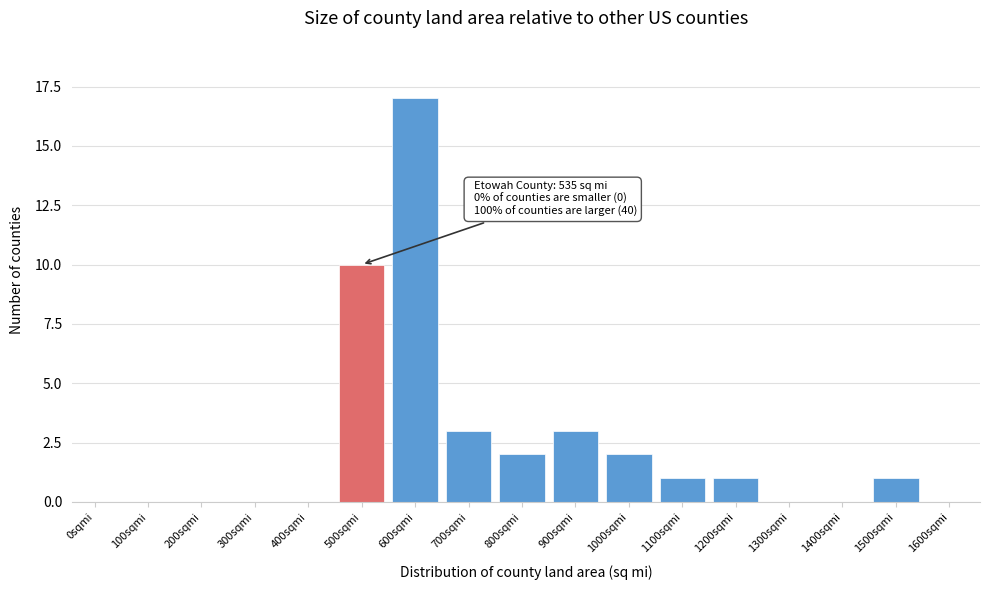

Reading left to right, what are all the values shown in this chart?

0sqmi=0	100sqmi=0	200sqmi=0	300sqmi=0	400sqmi=0	500sqmi=10	600sqmi=17	700sqmi=3	800sqmi=2	900sqmi=3	1000sqmi=2	1100sqmi=1	1200sqmi=1	1300sqmi=0	1400sqmi=0	1500sqmi=1	1600sqmi=0